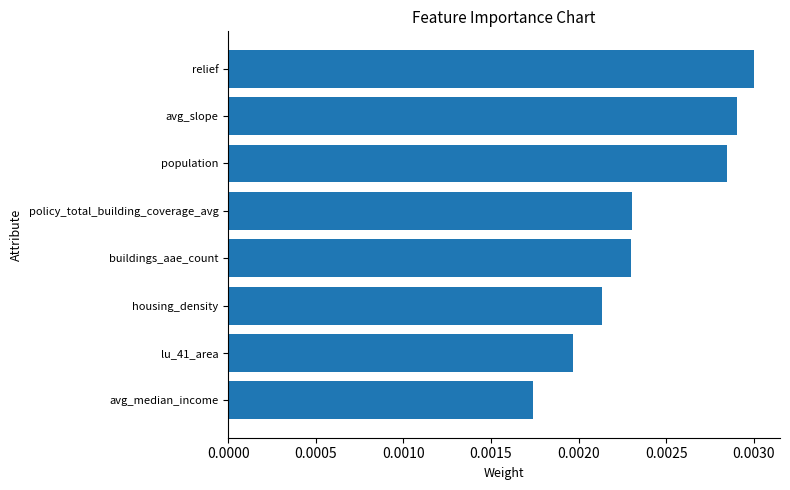

At which category does the chart reach its minimum across all series?

avg_median_income